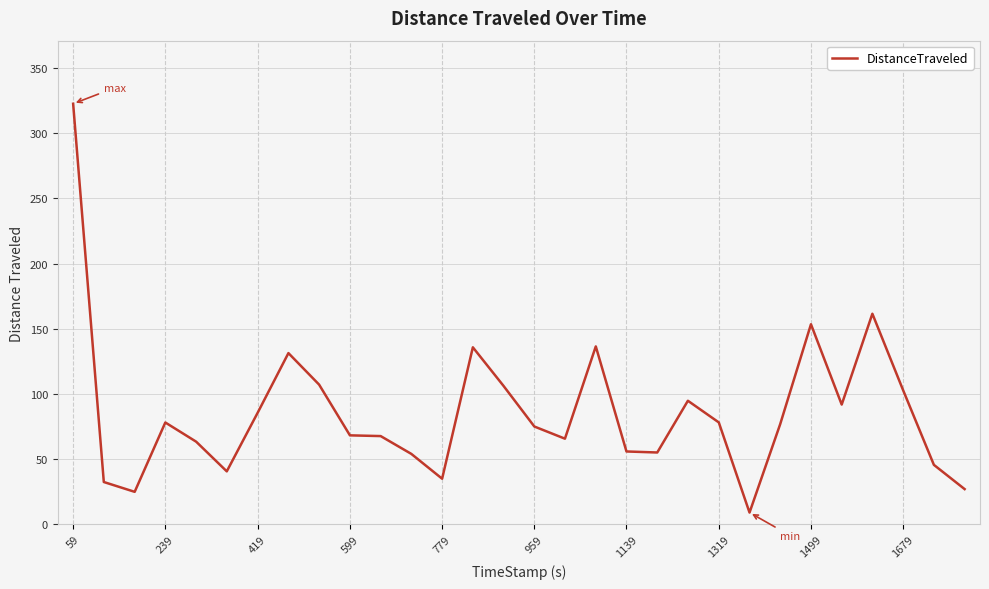

What is the minimum value shown in the chart?

9.0